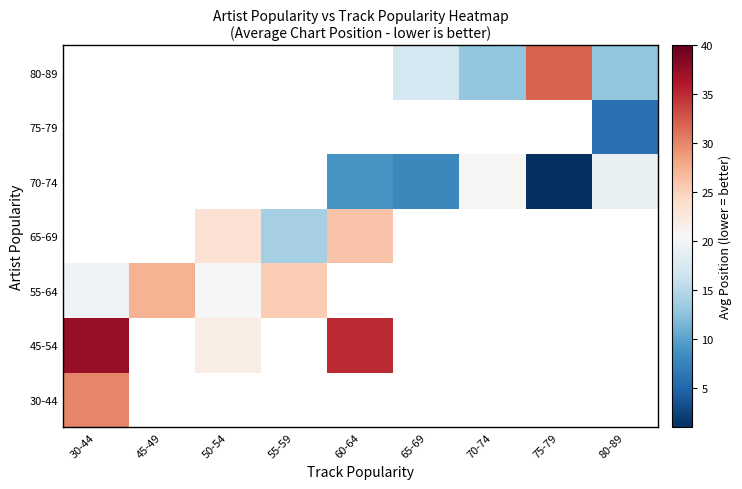

Which category has the lowest value in the 80-89 series?

30-44